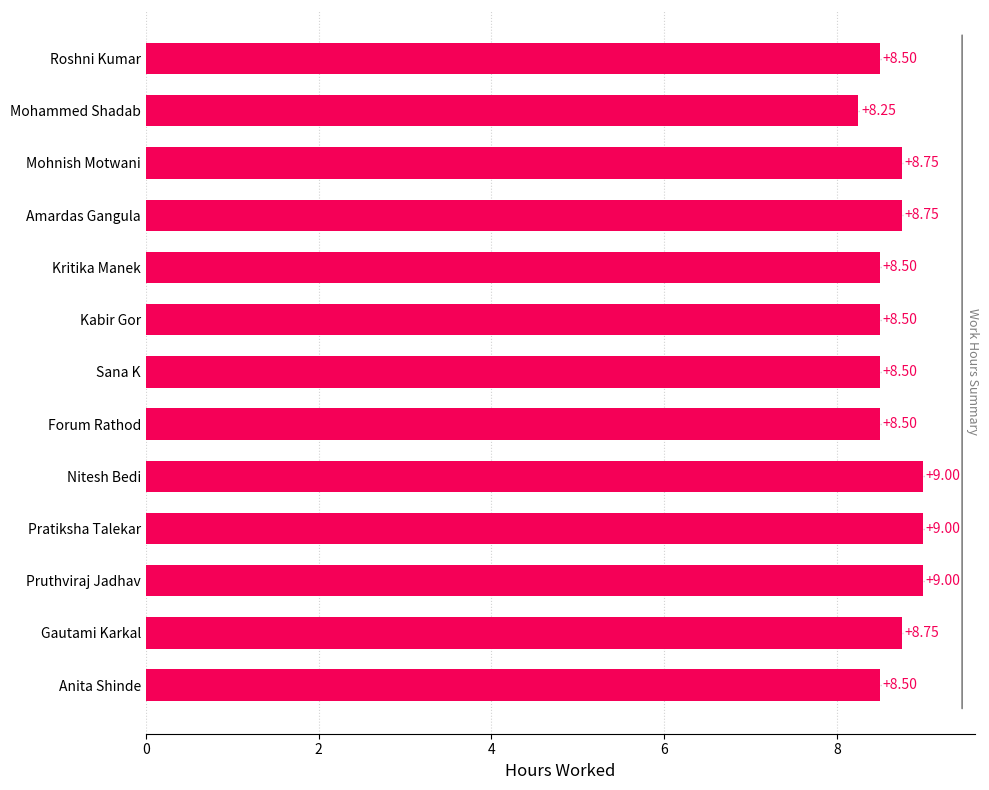

What is the label of the 2nd bar from the bottom?

Gautami Karkal